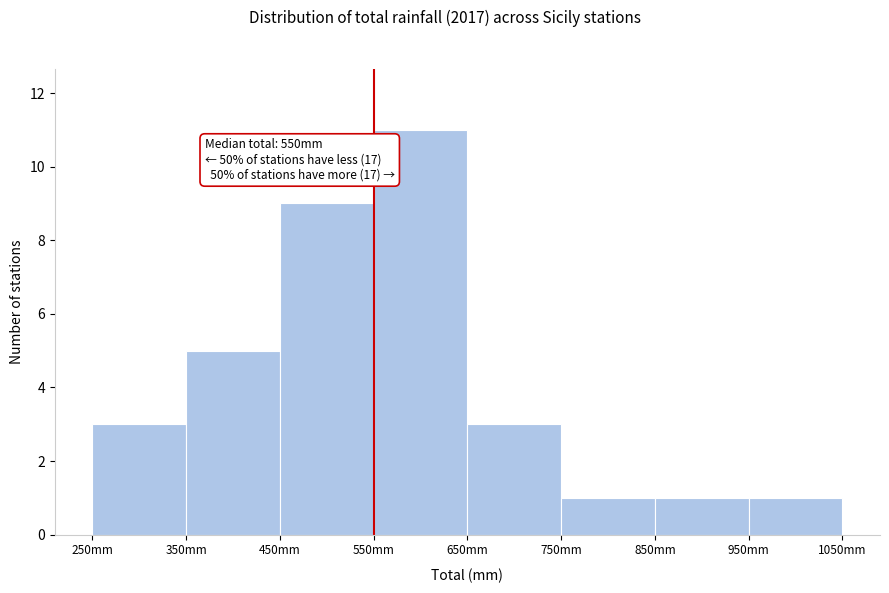

Over which range of the x-axis is the bar tallest?

550 to 650